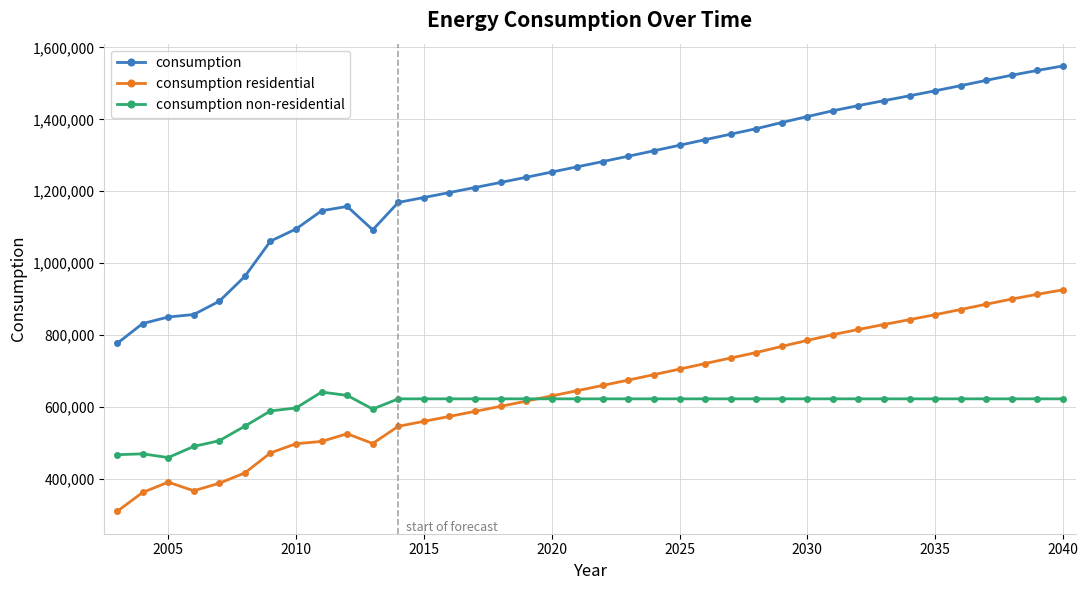

Which series has the largest total across all categories?

consumption